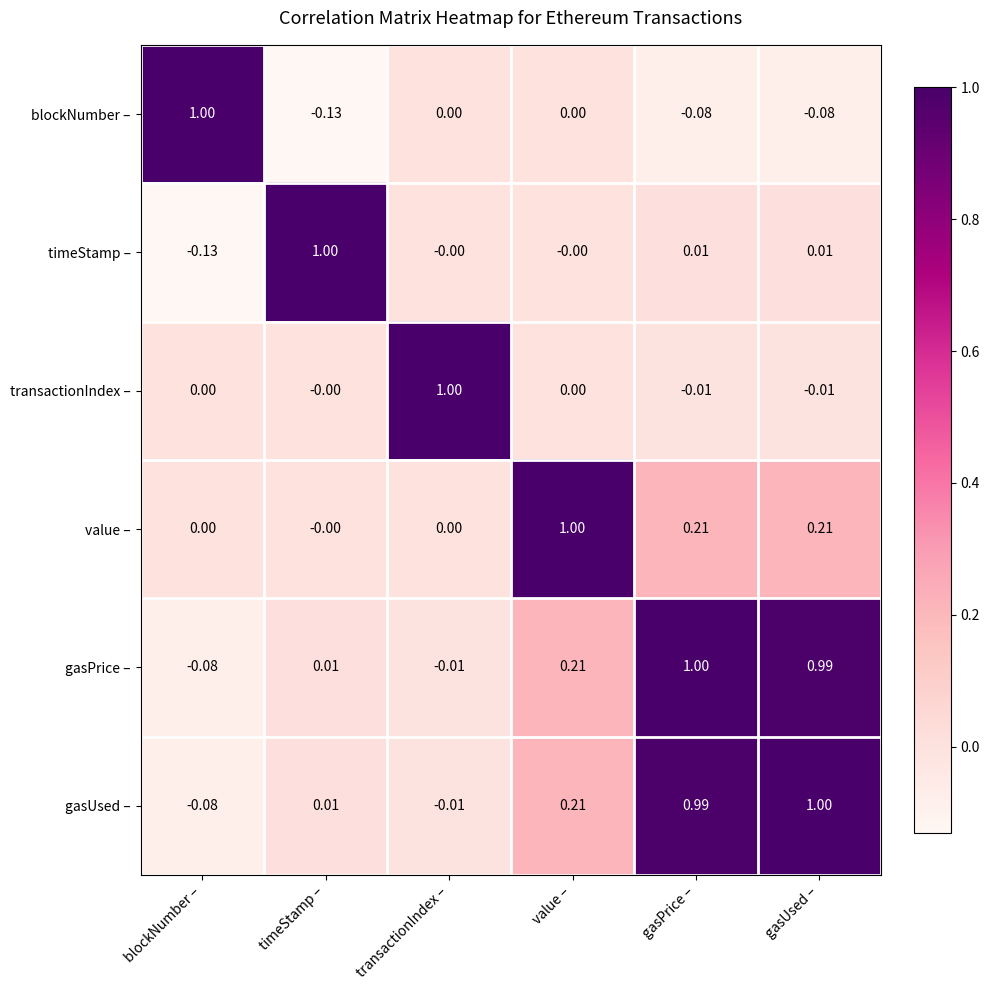

Which category has the highest value in the gasPrice – series?

gasPrice –